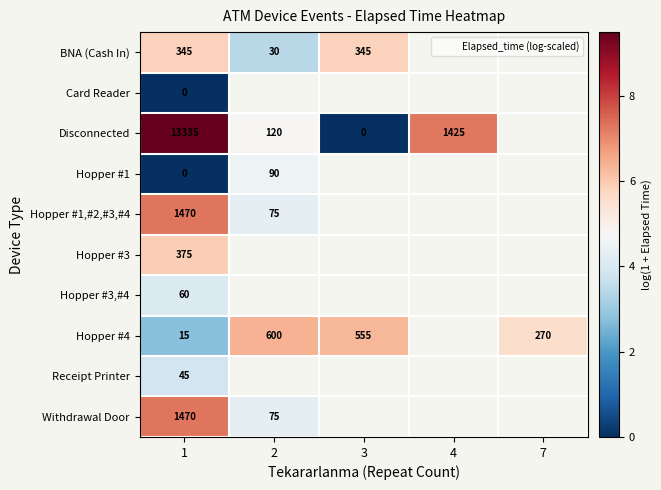

Which series has the largest range (max minus min)?

Disconnected